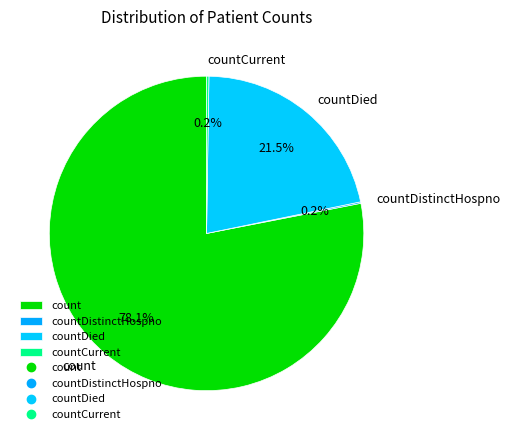

Is the sum of count and countDied greater than half?

Yes